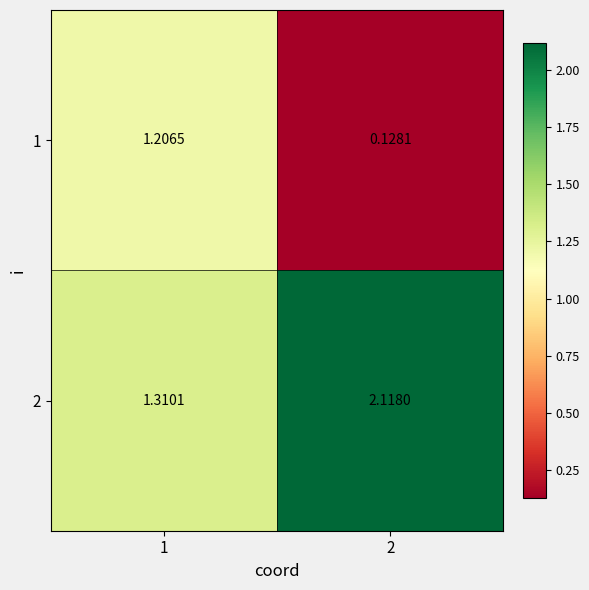

Is the value of 2 at 1 greater than the value of 1 at 2?

Yes